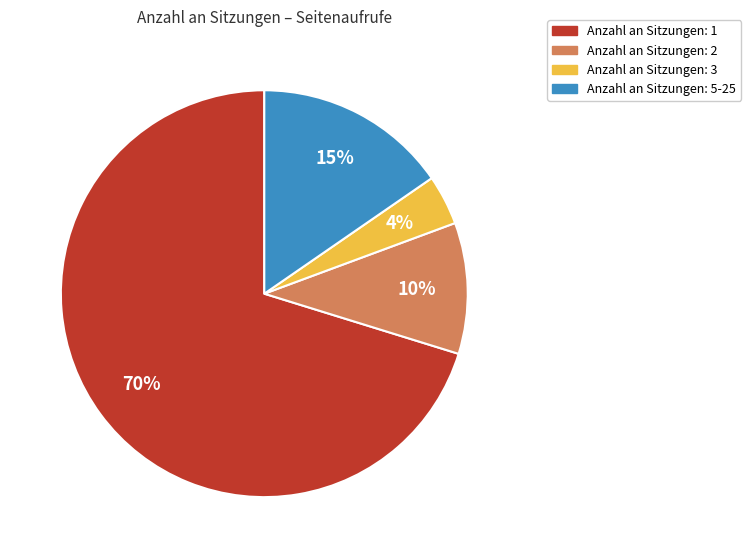

How many slices are in this pie chart?

4